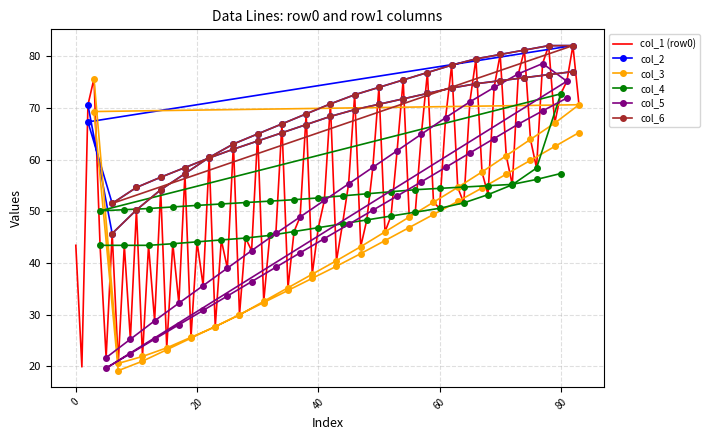

What is the lowest value of the col_1 (row0) series?

19.9